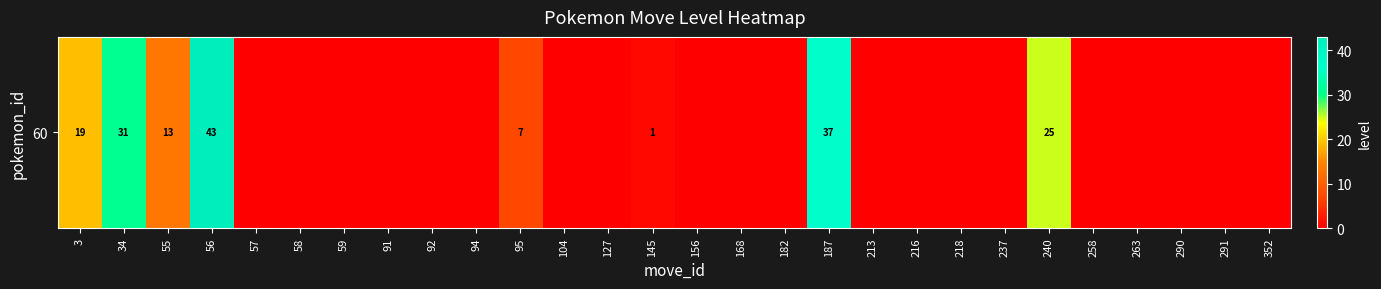

List the labels in order of value, smallest first.

57, 58, 59, 91, 92, 94, 104, 127, 156, 168, 182, 213, 216, 218, 237, 258, 263, 290, 291, 352, 145, 95, 55, 3, 240, 34, 187, 56